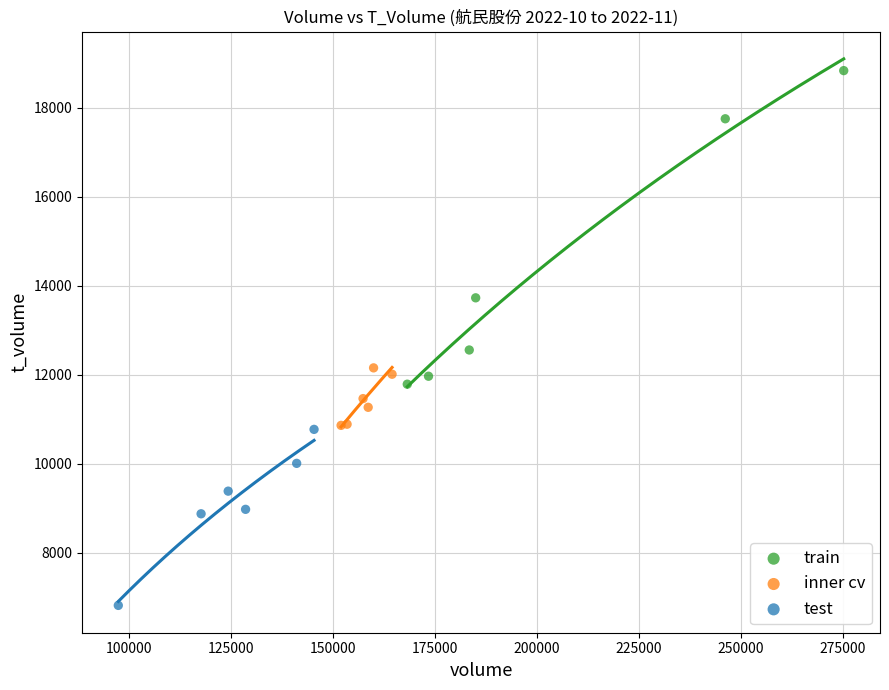

Which series reaches the maximum Y coordinate?

train